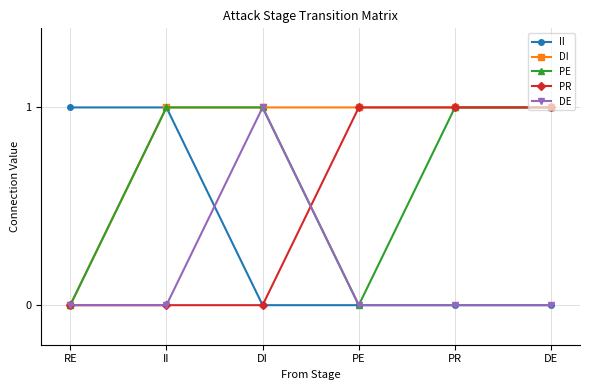

What is the difference between the second highest and second lowest values in the PR series?

1